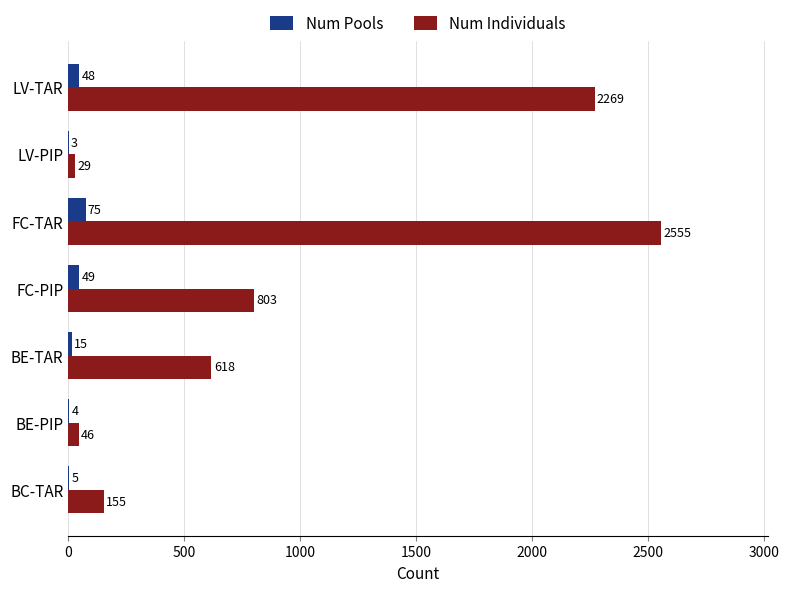

What are all the series names shown in the legend?

Num Pools, Num Individuals